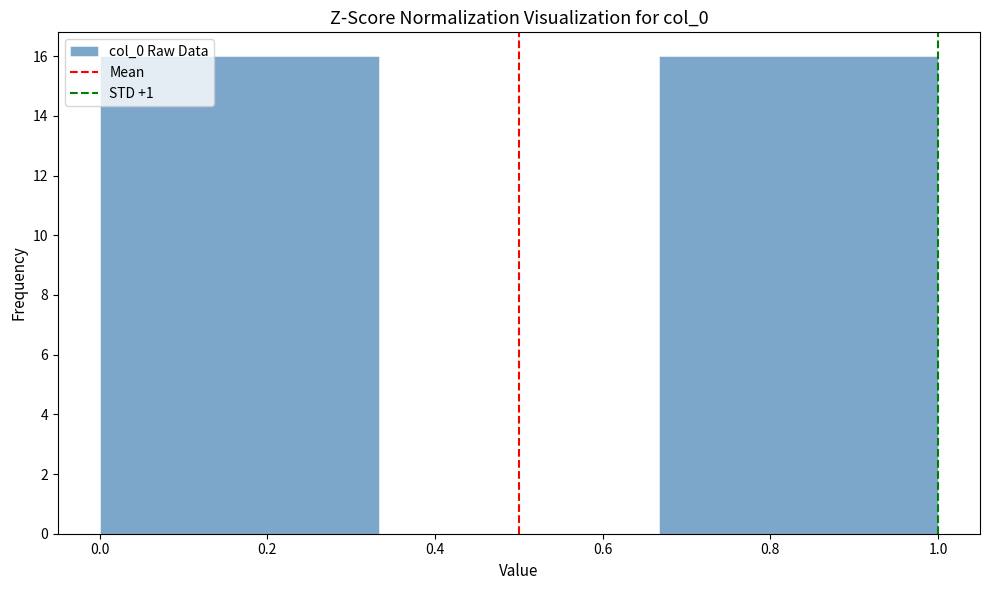

Reading left to right, list every bar in this chart as the range it spans on the x-axis followed by its height. Neither the bar edges nor the heights are printed on the chart, so give them approximately, as read against the axes.

0.00 to 0.34: 16
0.34 to 0.66: 0
0.66 to 1.00: 16